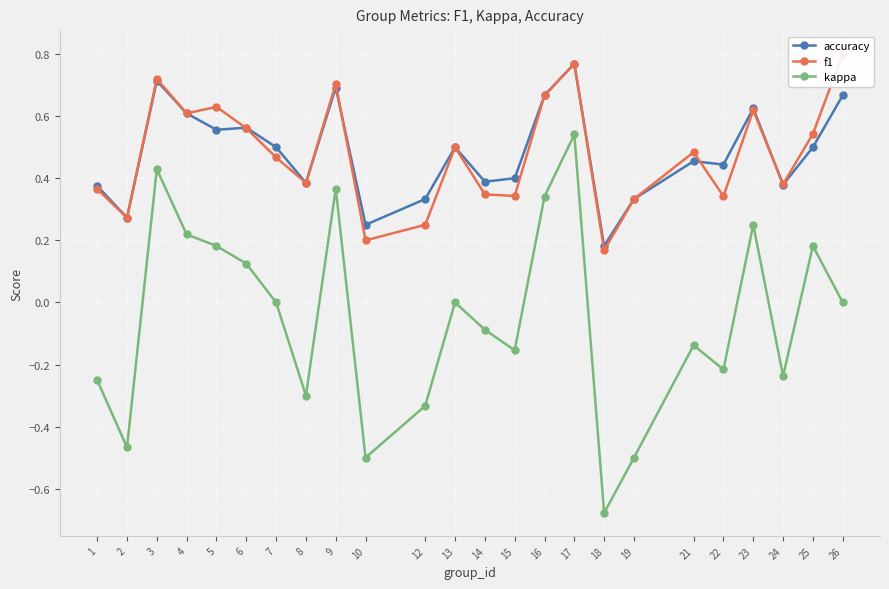

What is the difference between the maximum and minimum values in the f1 series?

0.6